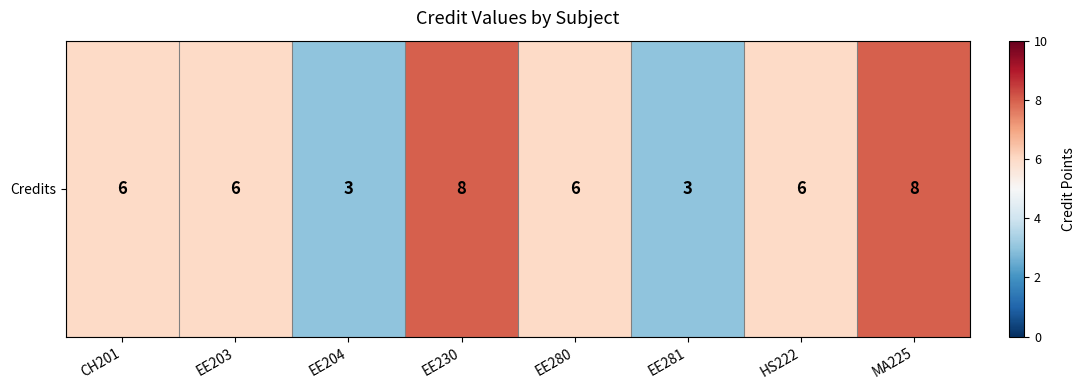

At which label is the value closest to 5?

CH201